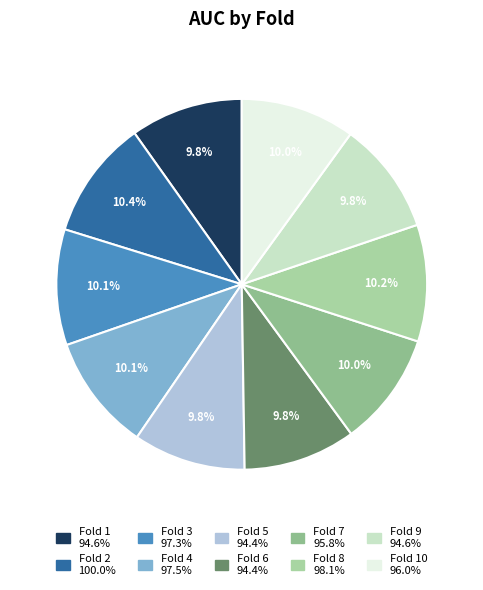

To the nearest percent, what is the average slice percentage?

10%